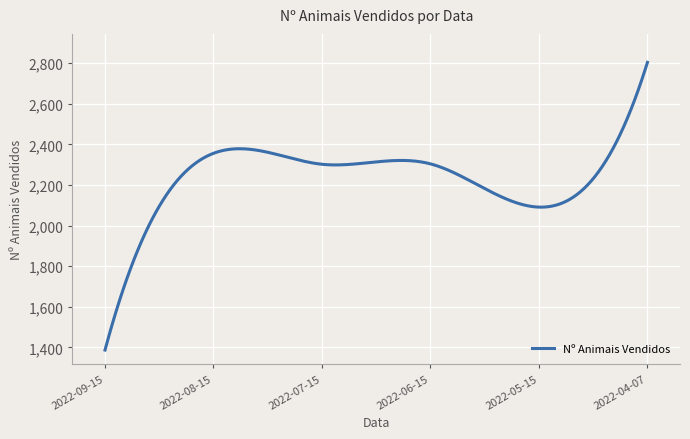

What is the maximum value shown in the chart?

2804.0